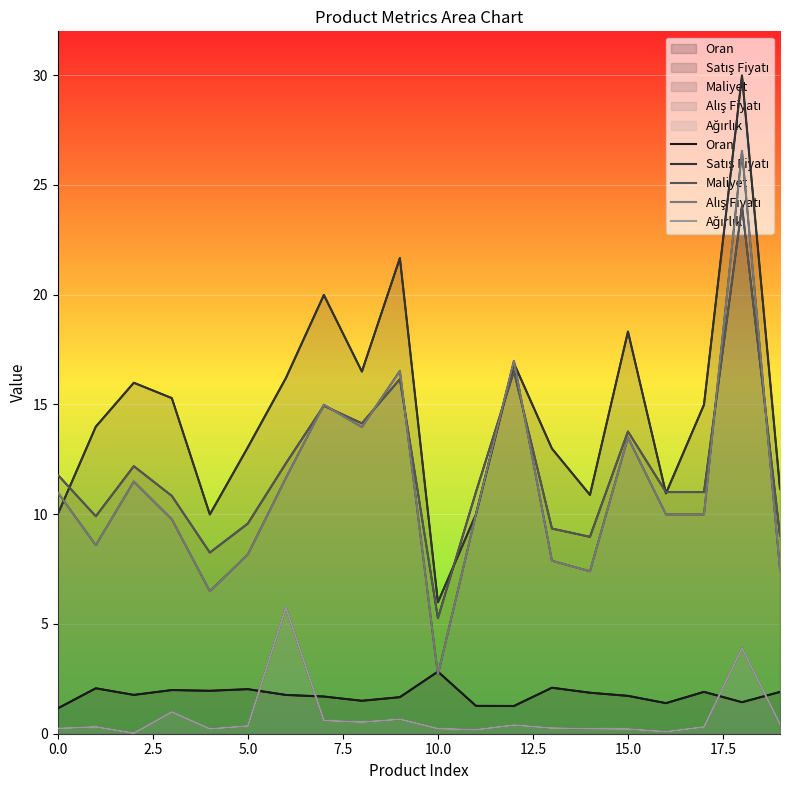

Is it true that Oran equals 2.8 at 2.5?

False